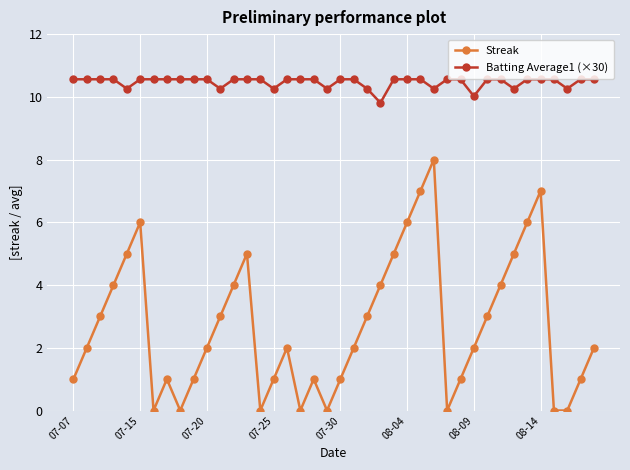

How many categories are shown in the chart?

40